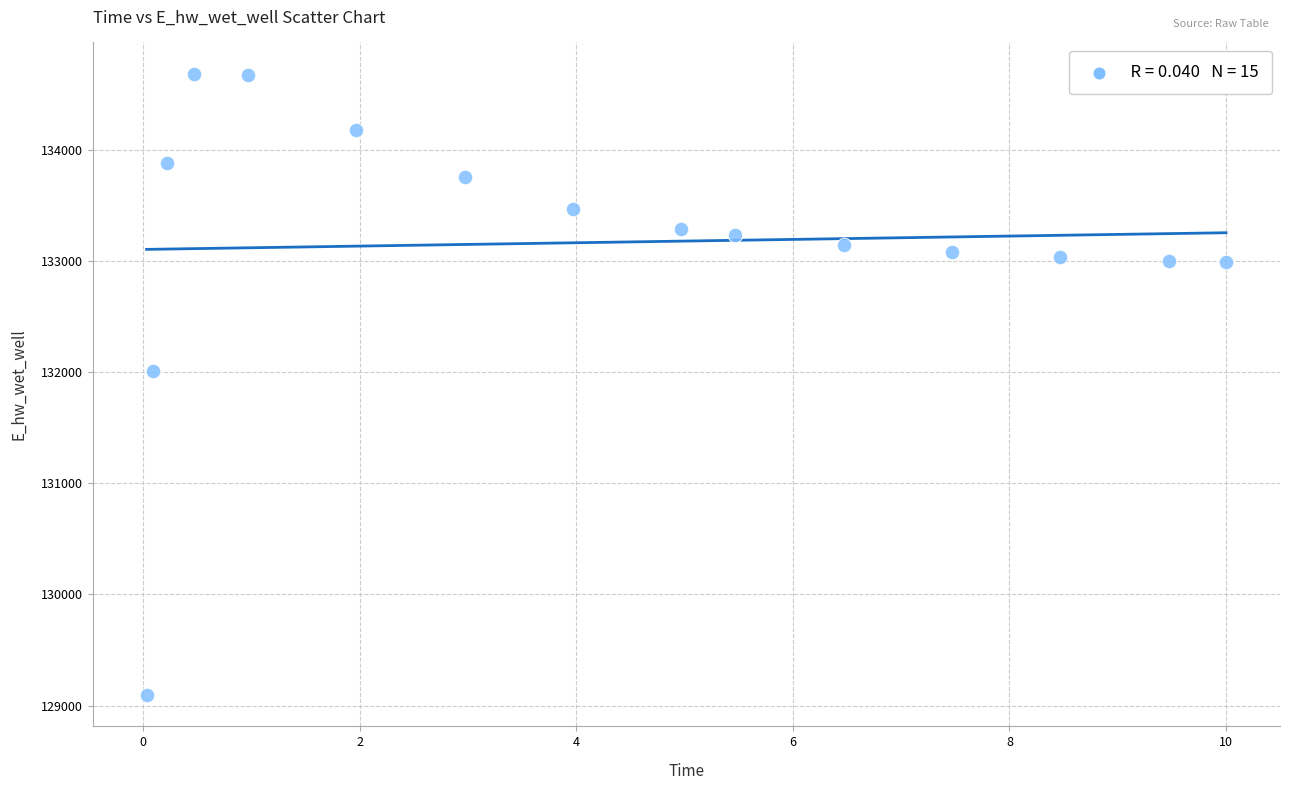

What Y value in the scatter plot is closest to 131889?

132010.9